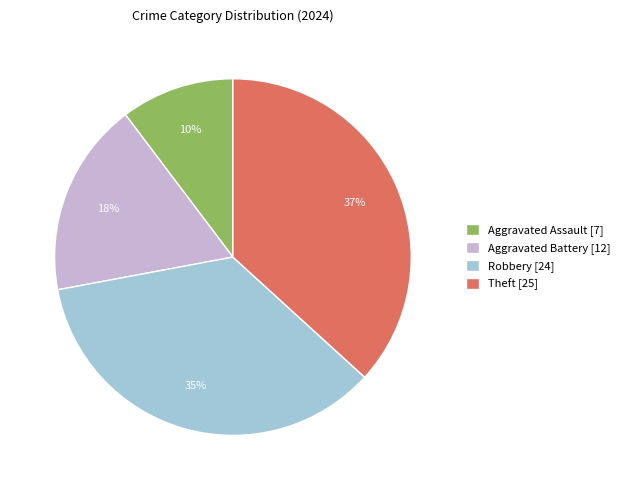

How many slices are in this pie chart?

4